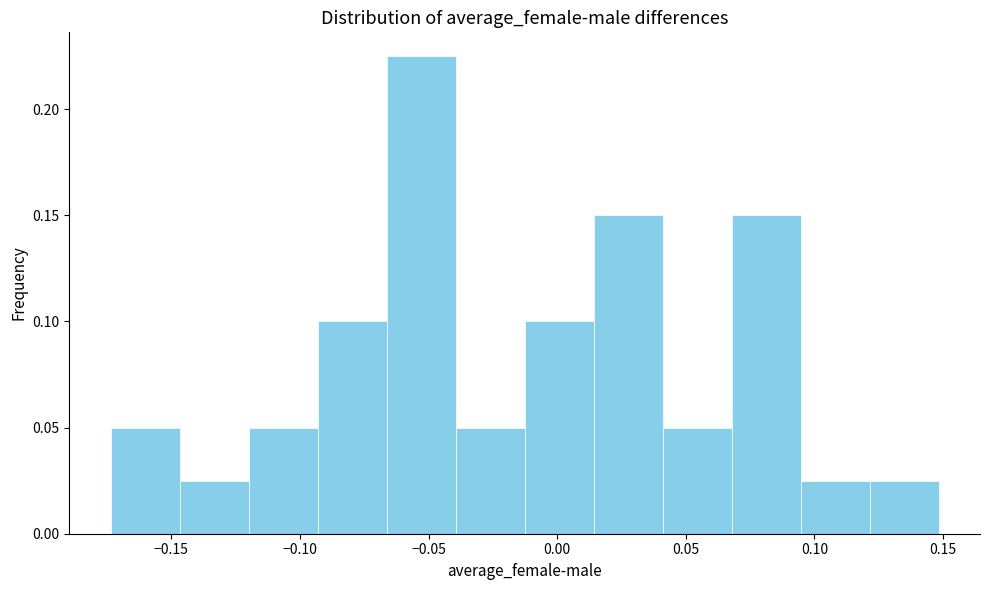

Which range on the x-axis has the tallest bar?

-0.065 to -0.040